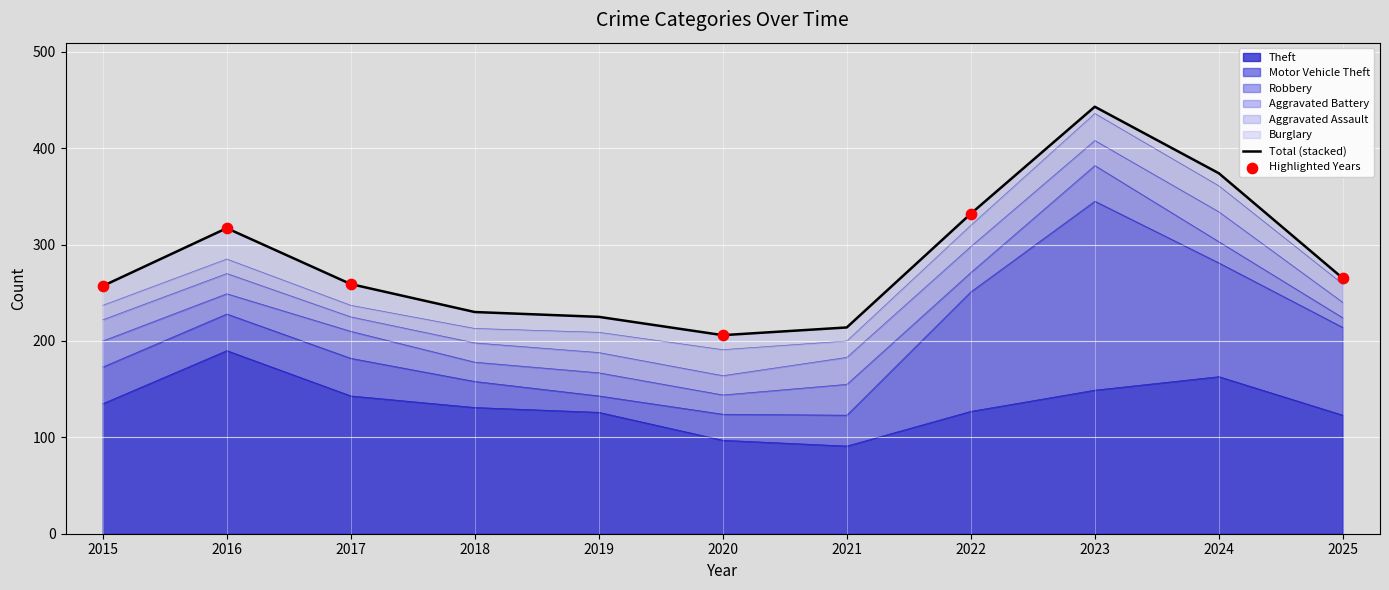

At how many categories does at least one series exceed 115?

9